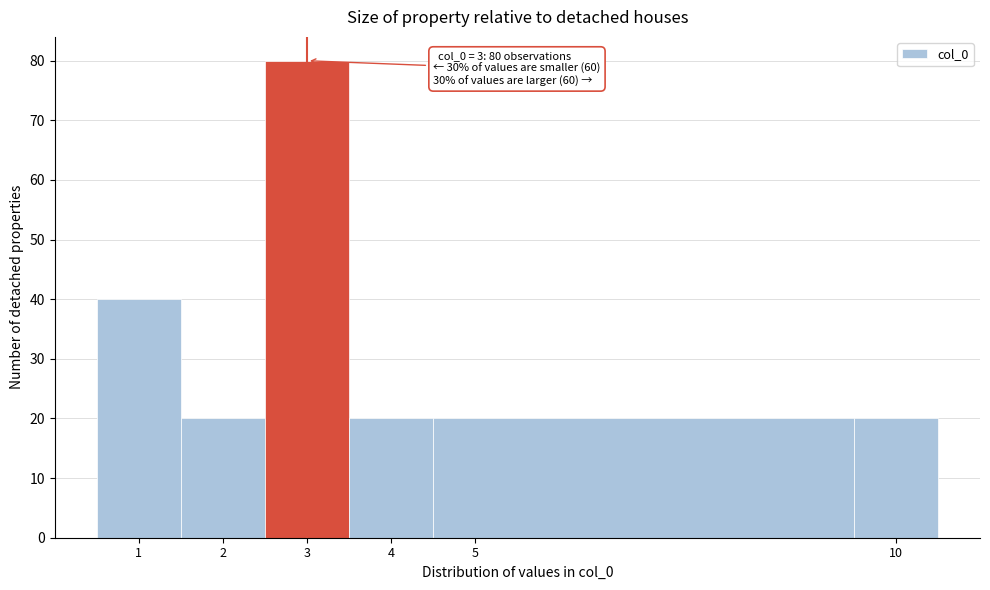

Over which range of the x-axis is the bar tallest?

2.5 to 3.5